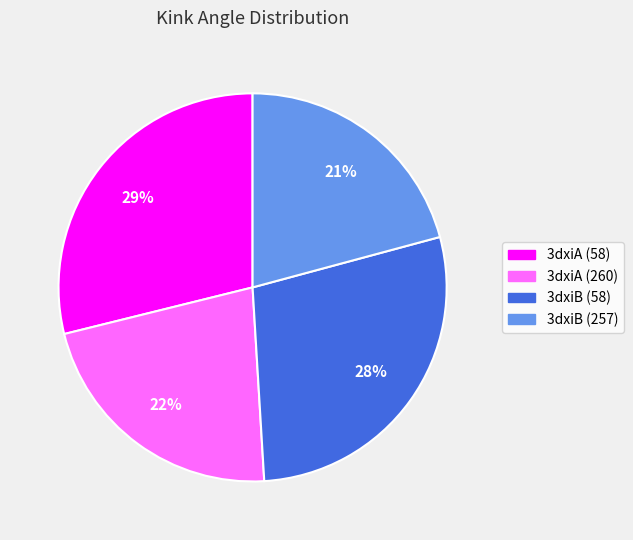

To the nearest percent, what portion does 3dxiA (260) represent?

22%